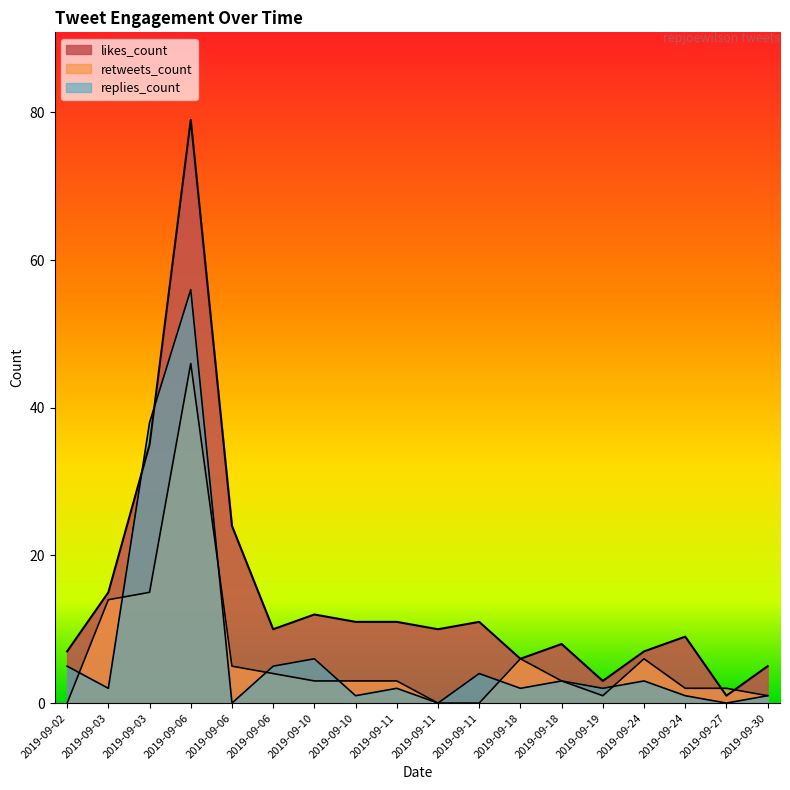

What is the difference between the maximum and second lowest values in the likes_count series?

76